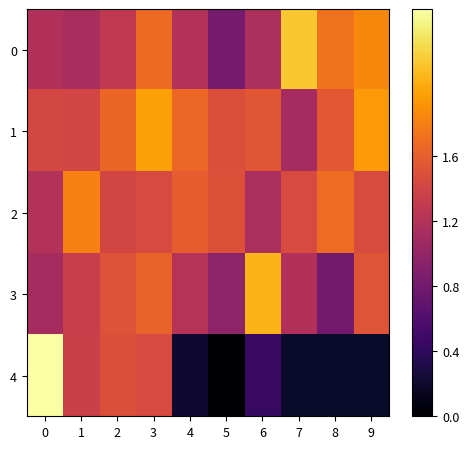

Rank the categories by 2 value from highest to lowest.

1, 8, 4, 5, 9, 7, 3, 2, 0, 6